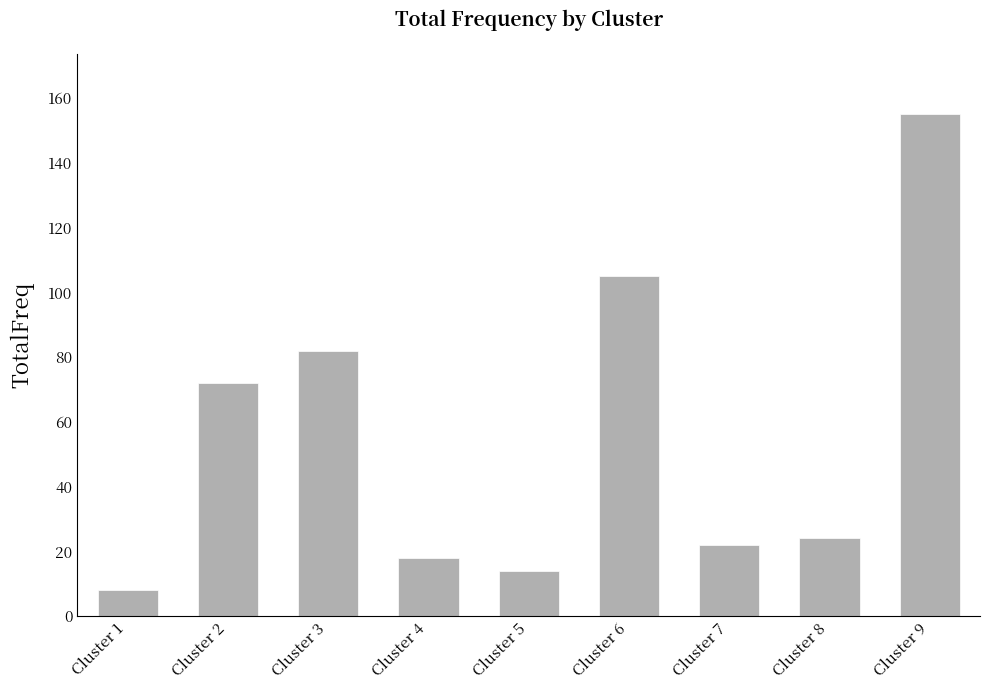

Where is the data nearest to the value 81?

Cluster 3